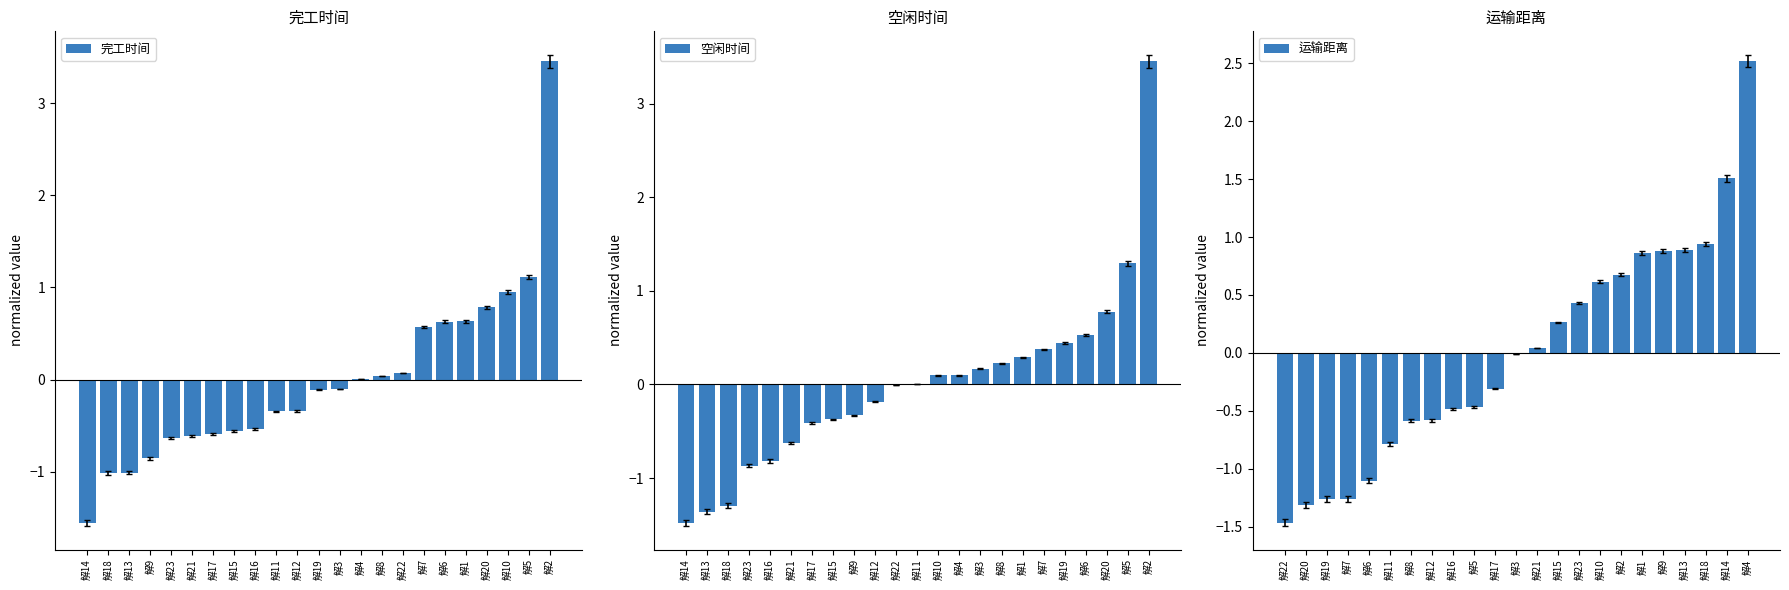

At which label does 完工时间 reach its peak?

解2